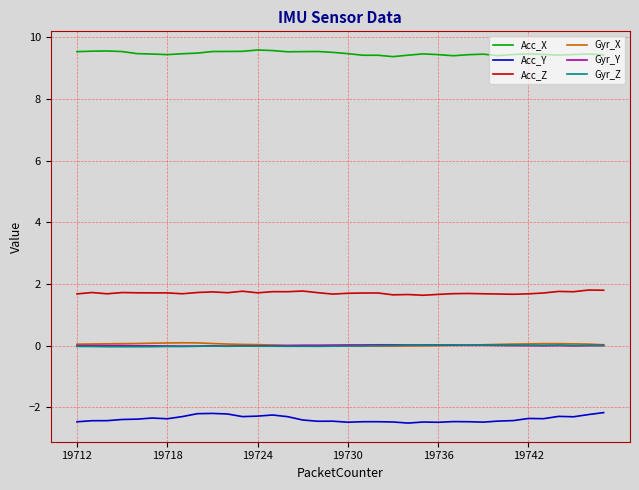

Which series has the largest total across all categories?

Acc_X